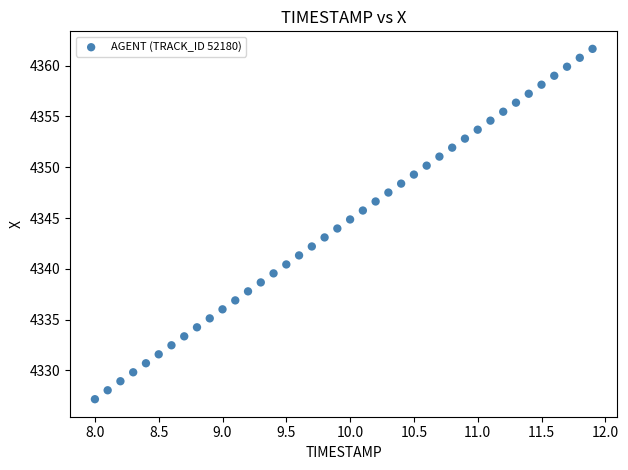

What is the range of Y values (max minus min)?

34.5